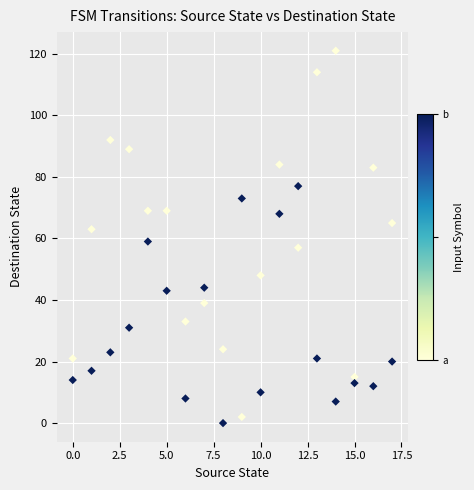

Across all data points, what is the range of Y values (max minus min)?

121